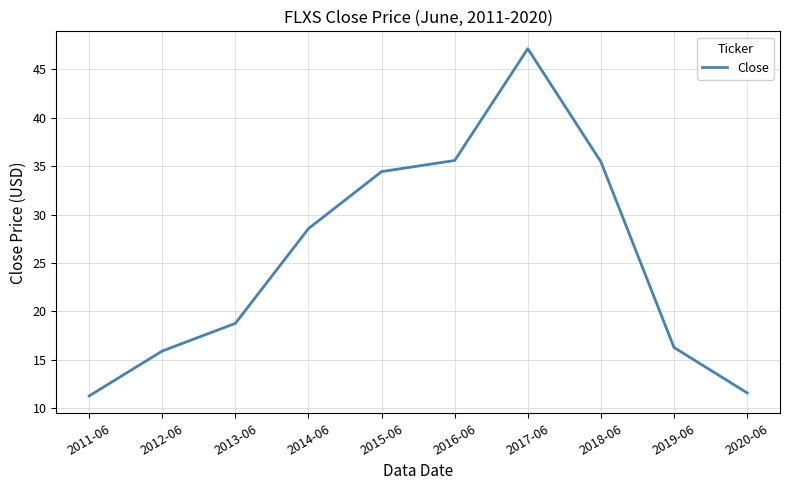

What is the average value?

25.5